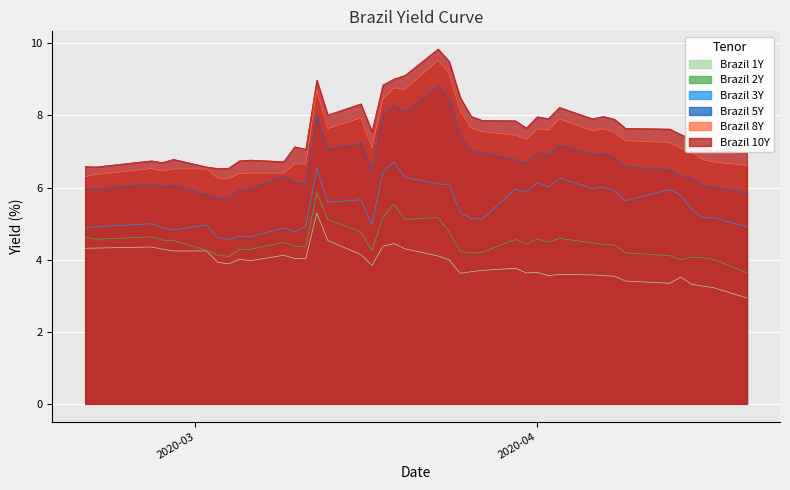

True or false: Brazil 8Y and Brazil 2Y cross at least once.

False